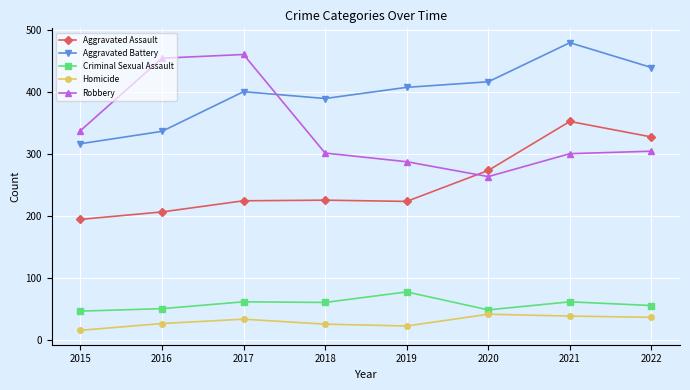

How many categories are shown in the chart?

8